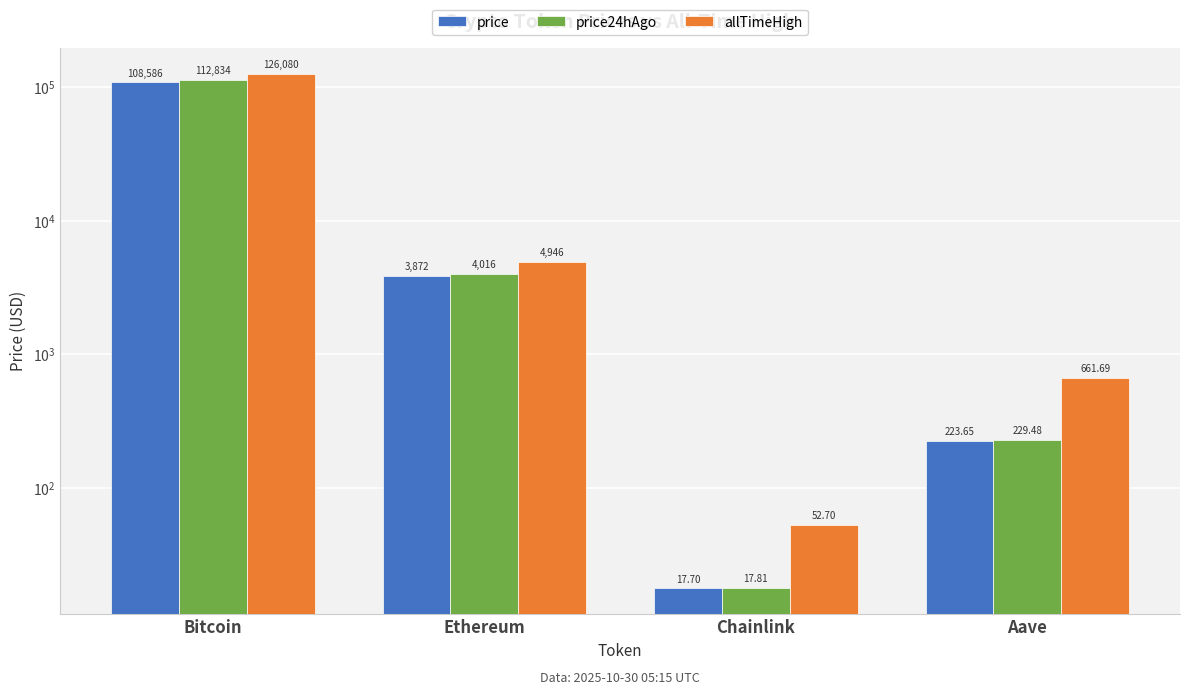

What is the difference between the second highest and minimum values in the allTimeHigh series?

4893.4